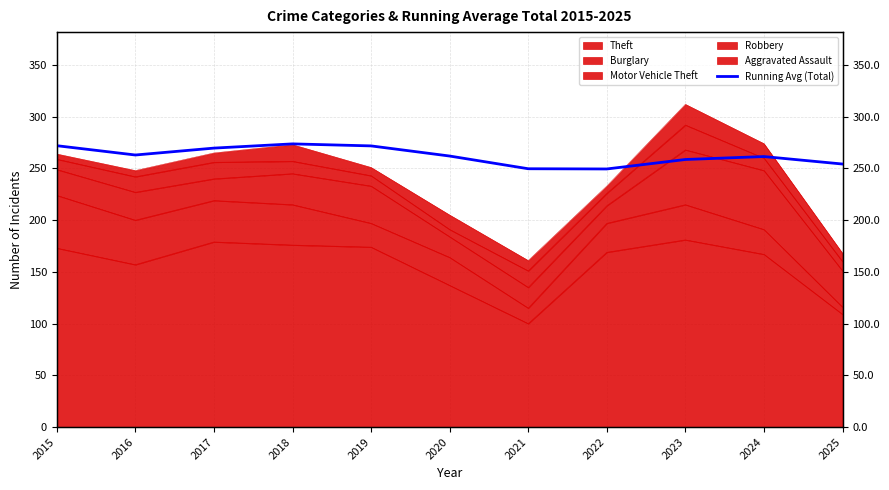

What is the change in value from 2017 to 2021?

-20.0